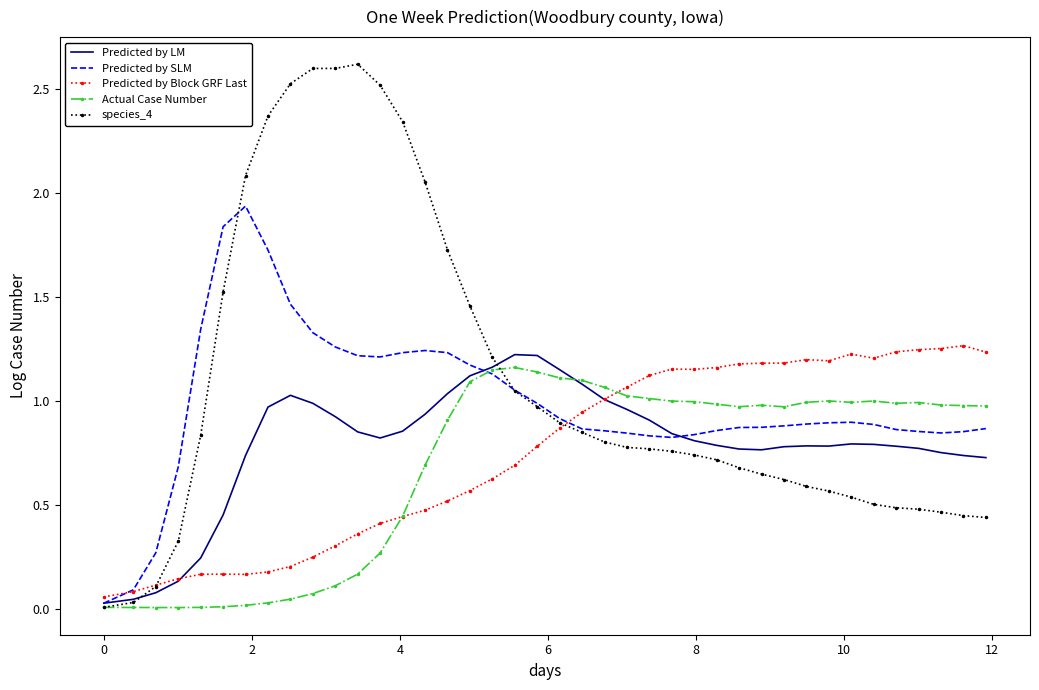

What is the greatest value displayed?

2.6